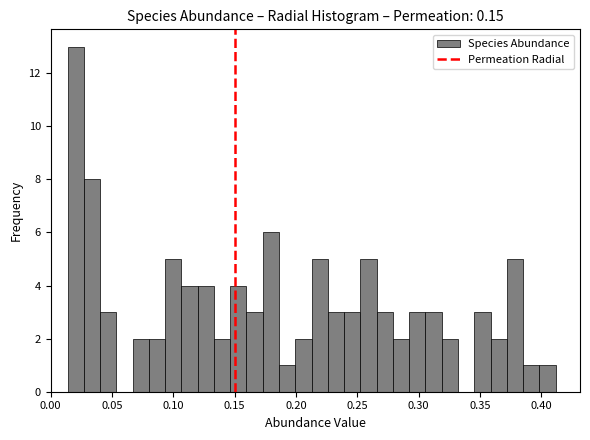

Around what value on the x-axis is the tallest bar? Give the approximate position of its centre, as read against the axis.

0.020